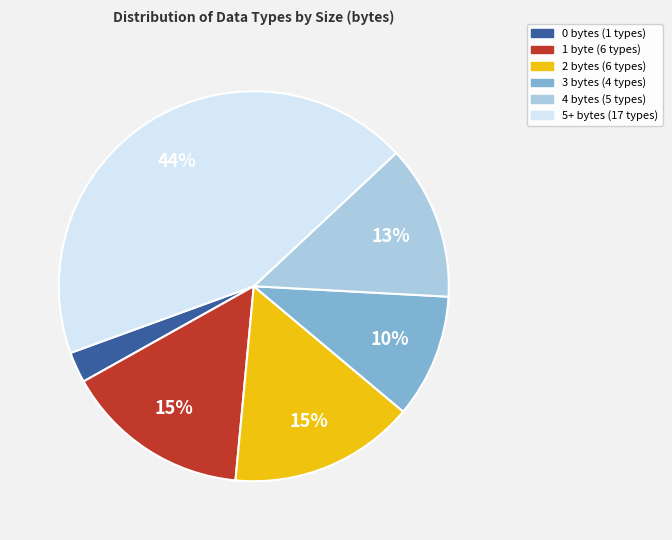

Does any single category account for the majority?

No